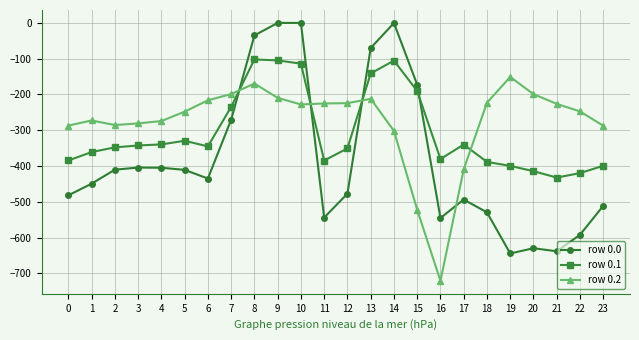

Count the number of data series in this chart.

3